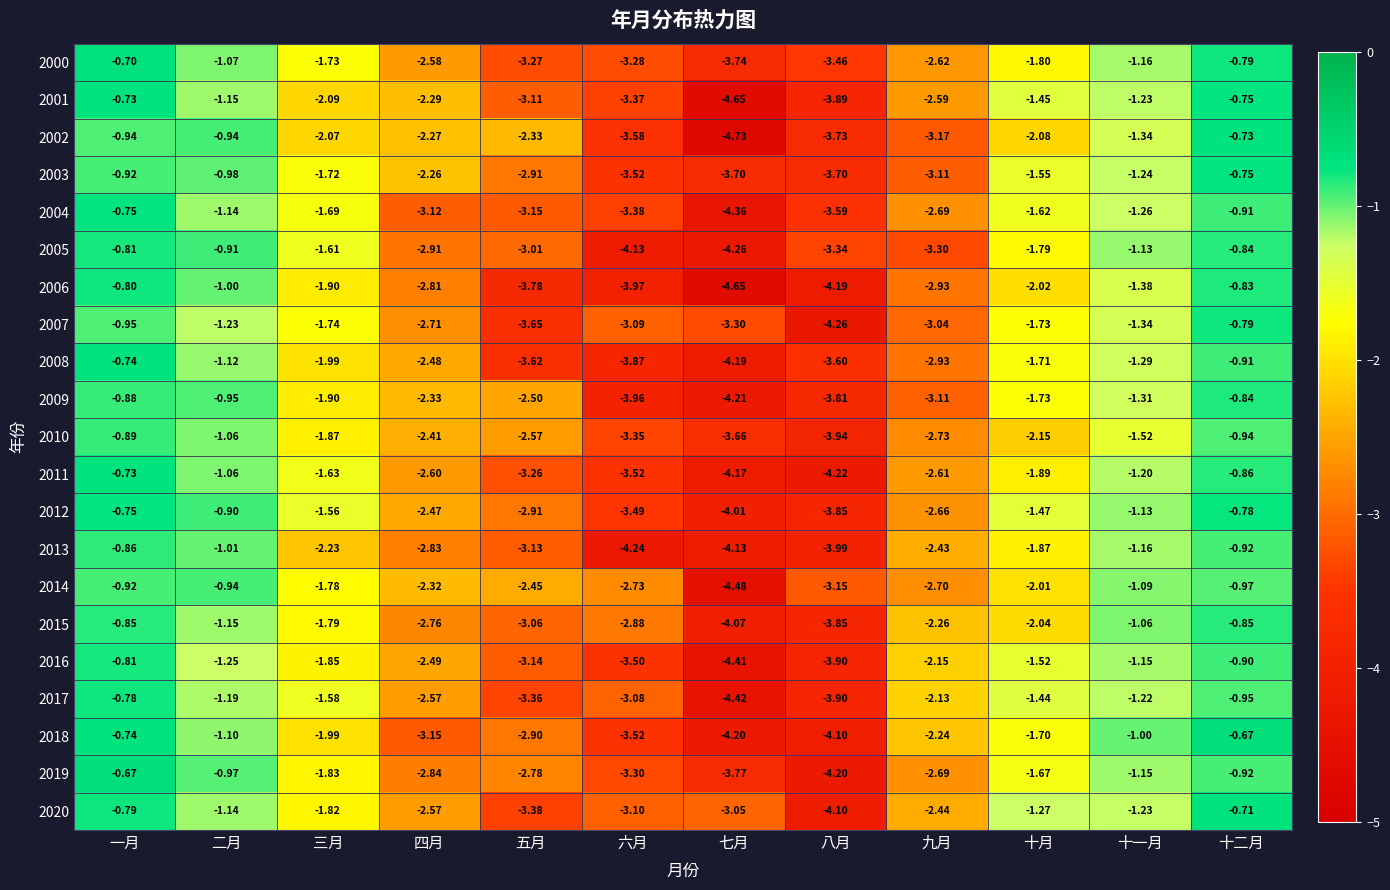

How many distinct data groups are displayed?

21